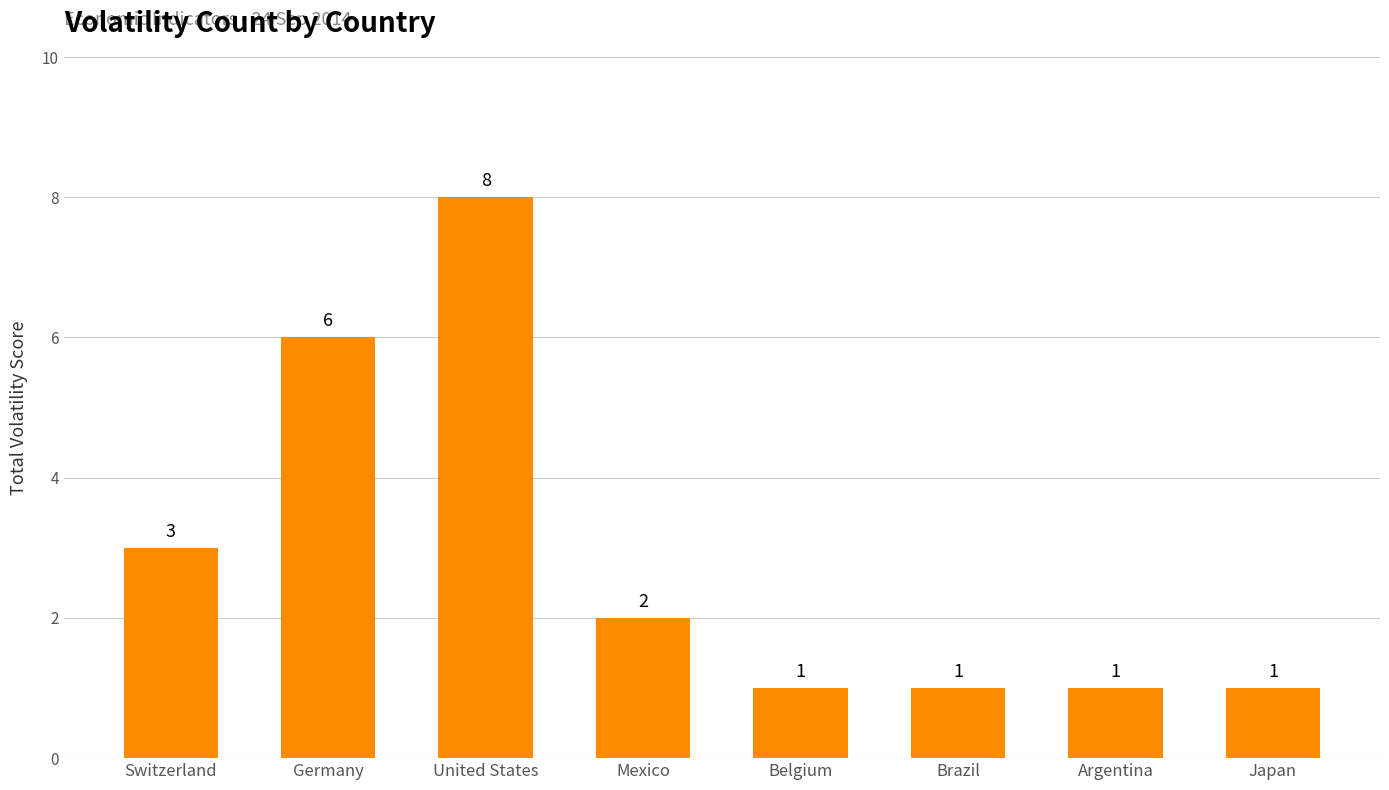

How many values are below 2?

4